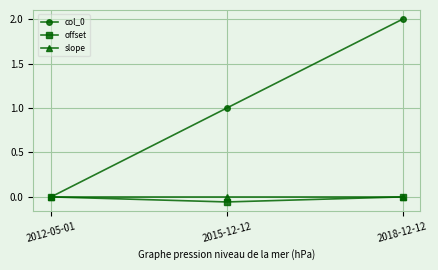

How many distinct data groups are displayed?

3